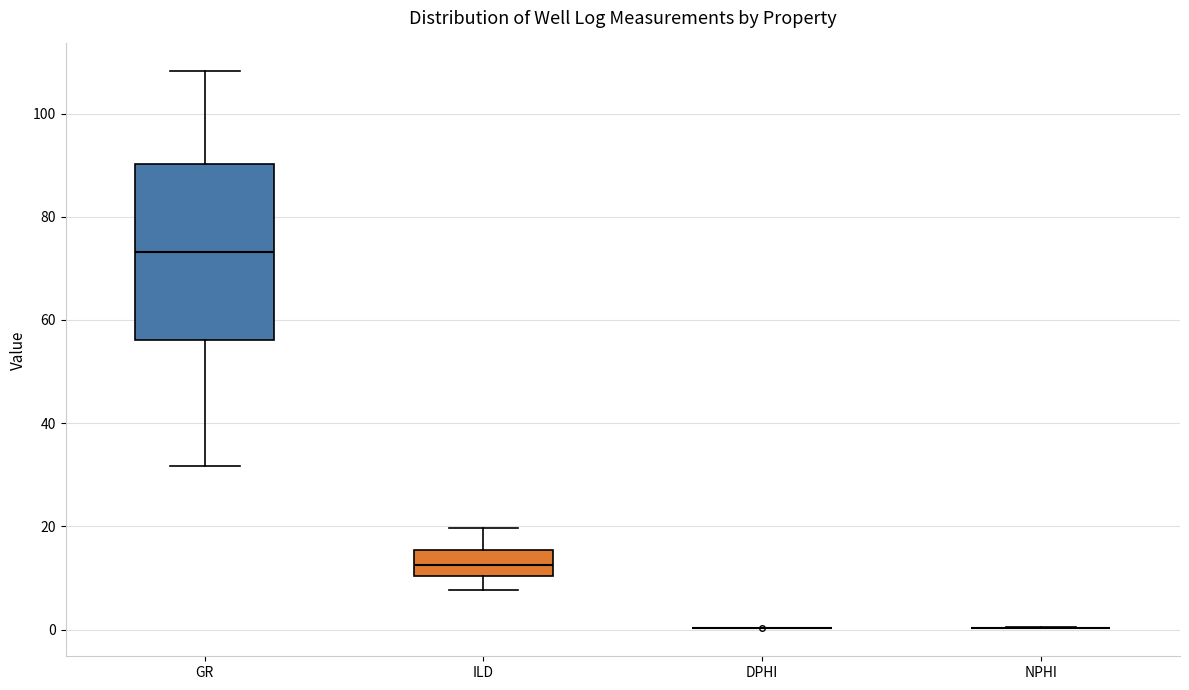

Reading left to right, transcribe this box plot: for each box, give where its median line is, the range the box spans, and where its two whiskers end, as read against the y-axis. The values are not printed on the chart, so give them approximately, as read against the axis.

GR: median 74, box 56 to 90, whiskers 32 to 108
ILD: median 12, box 10 to 16, whiskers 8 to 20
DPHI: box collapsed to a line at 0, whiskers 0 to 0
NPHI: box collapsed to a line at 0, whiskers 0 to 0